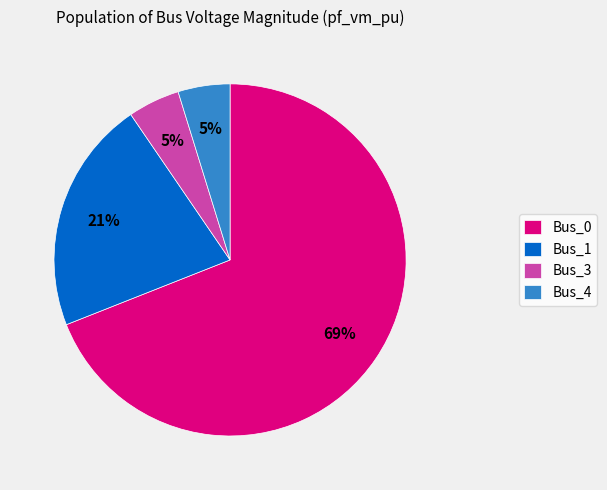

The Bus_4 slice represents 16% of the pie. True or false?

False